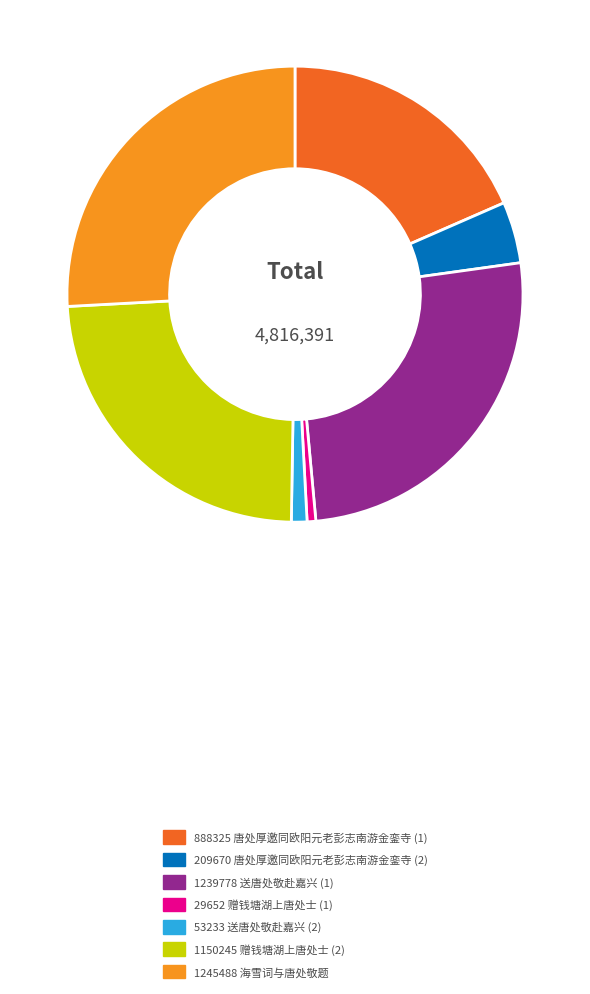

Does 53233 送唐处敬赴嘉兴 (2) account for over 50% of the chart?

No